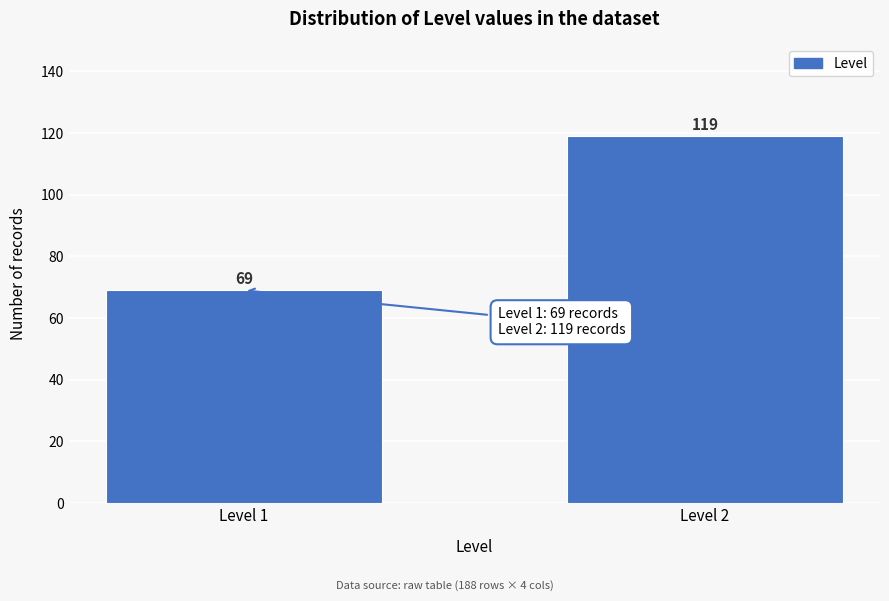

Reading left to right, what are all the values shown in this chart?

Level 1=69	Level 2=119